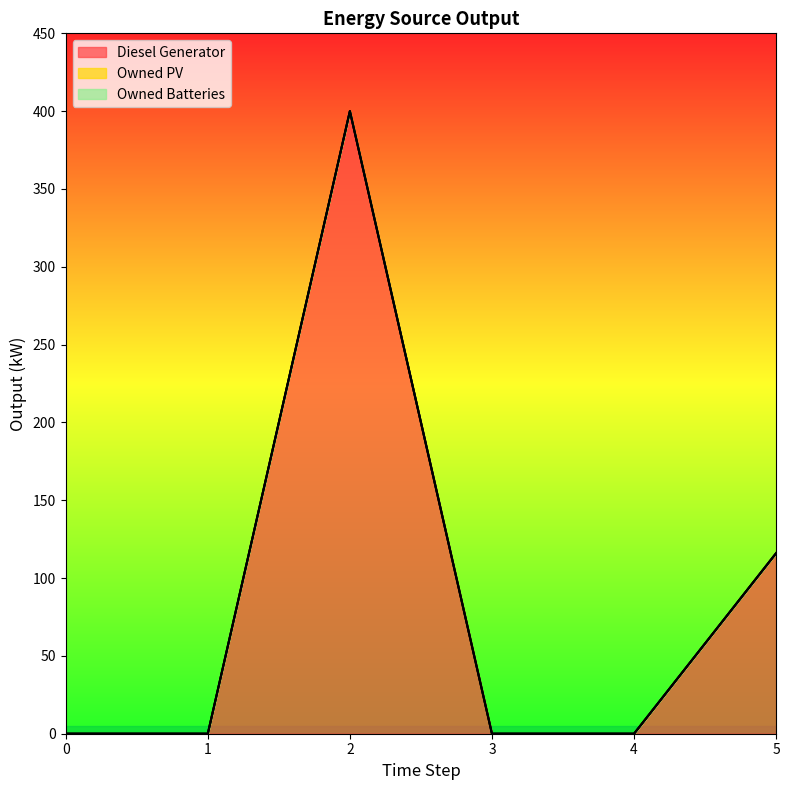

At how many categories does at least one series exceed 111?

2